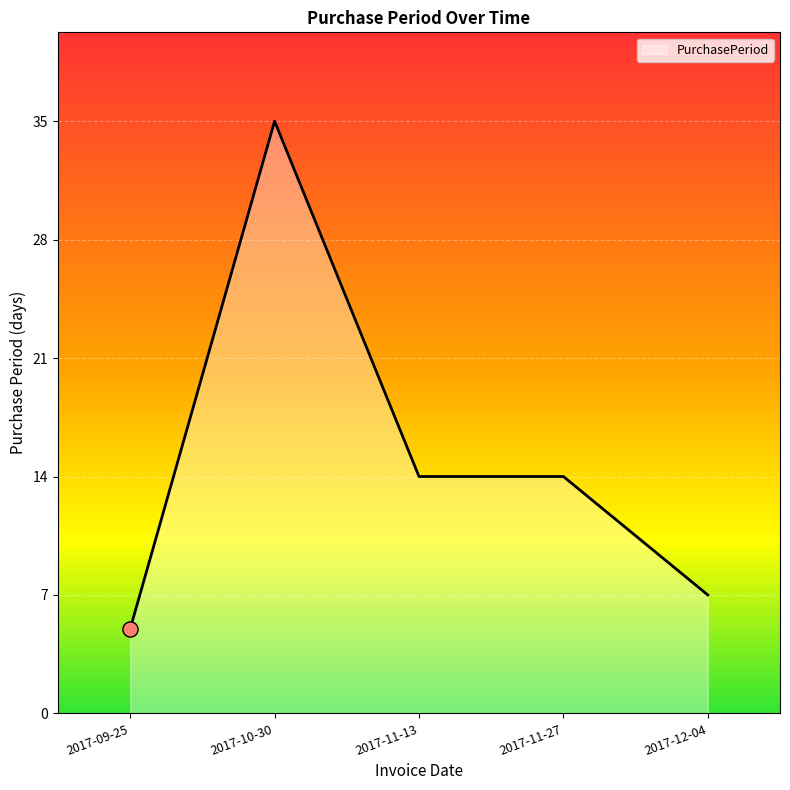

What is the change in value from 2017-11-13 to 2017-12-04?

-7